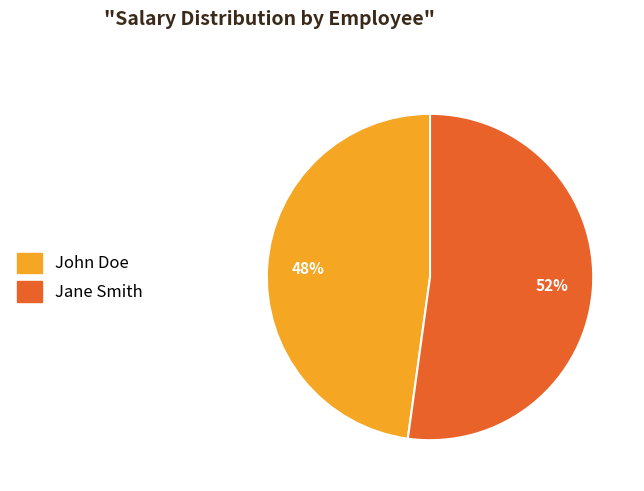

Which has a higher value, Jane Smith or John Doe?

Jane Smith